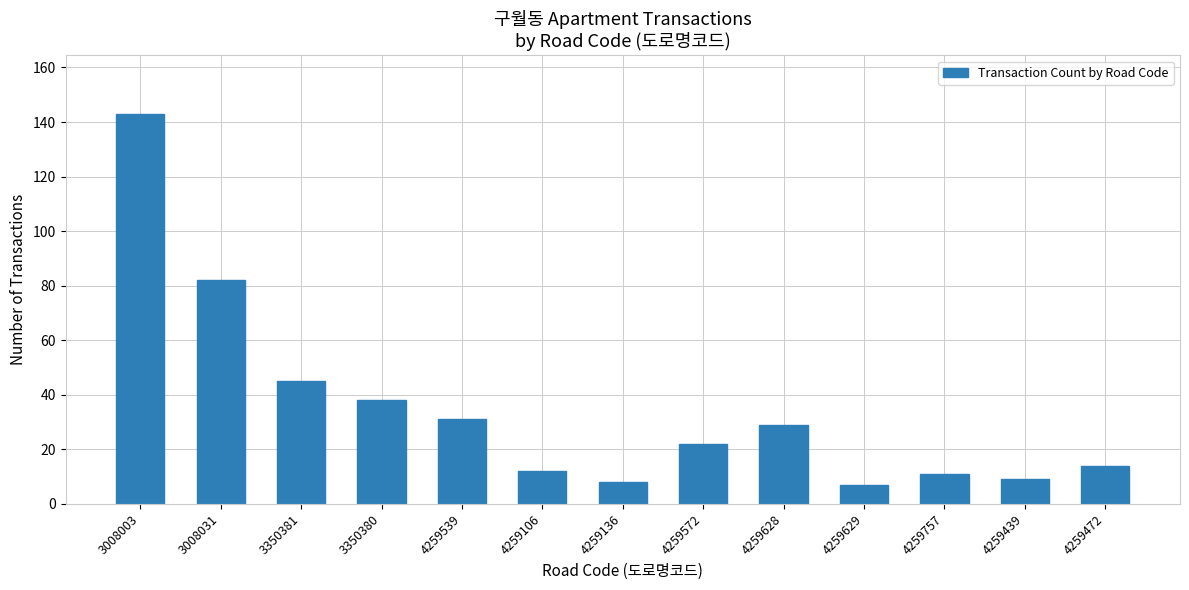

What is the label of the 2nd bar from the right?

4259439